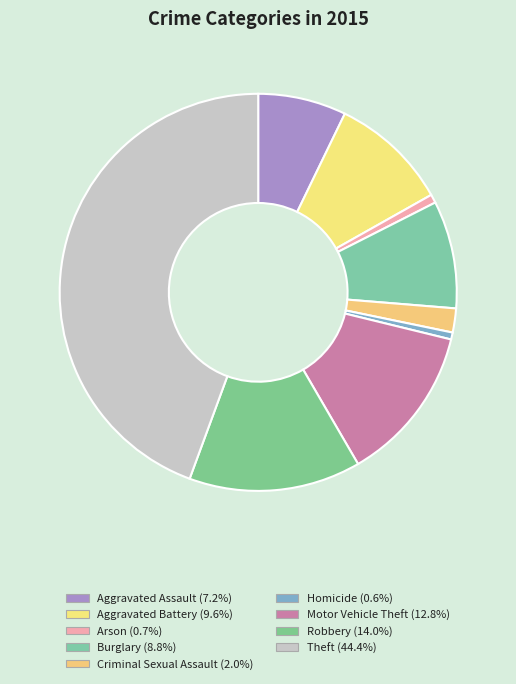

Which has a higher value, Motor Vehicle Theft or Aggravated Battery?

Motor Vehicle Theft